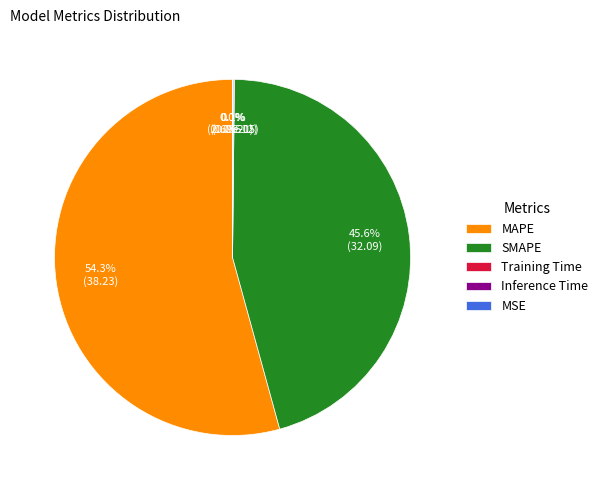

Which slice is the largest?

MAPE